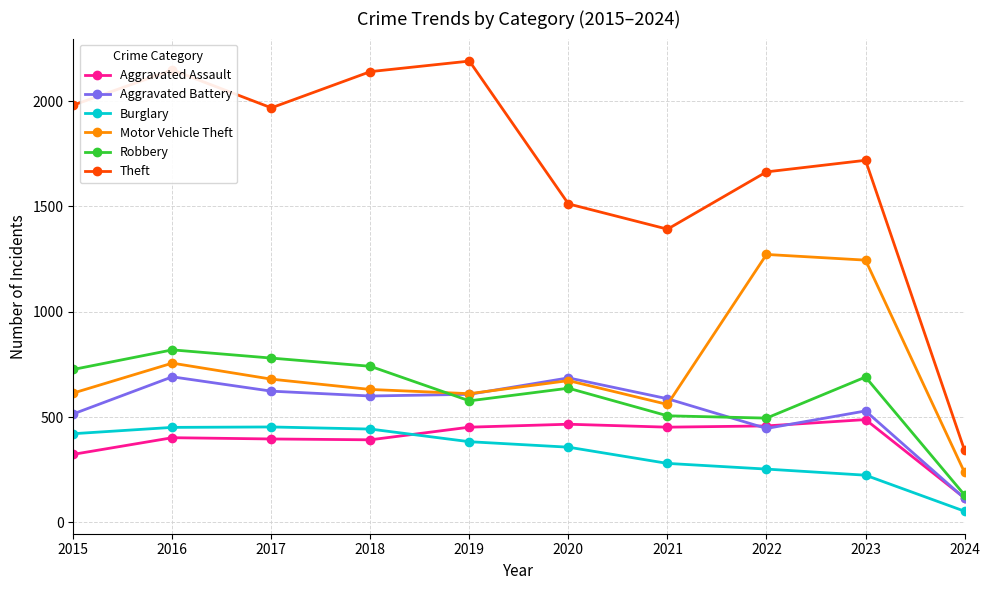

What is the value of the Robbery point at the 3rd from the left?

780